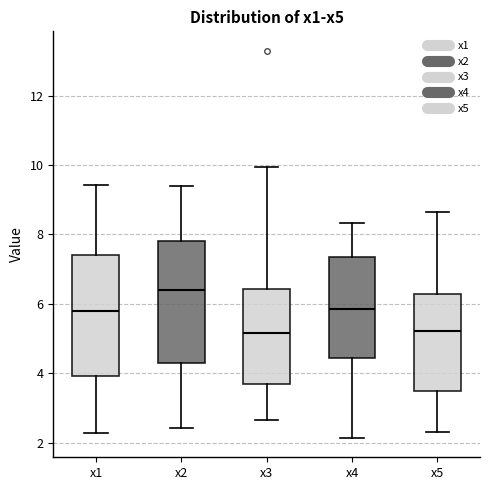

Reading left to right, read every box against the y-axis: the position of its median line, the range the box covers, and the ends of its whiskers. The values are not printed on the chart, so give them approximately, as read against the axis.

x1: median 5.8, box 4.0 to 7.4, whiskers 2.2 to 9.4
x2: median 6.4, box 4.2 to 7.8, whiskers 2.4 to 9.4
x3: median 5.2, box 3.6 to 6.4, whiskers 2.6 to 10.0
x4: median 5.8, box 4.4 to 7.4, whiskers 2.2 to 8.4
x5: median 5.2, box 3.4 to 6.2, whiskers 2.2 to 8.6